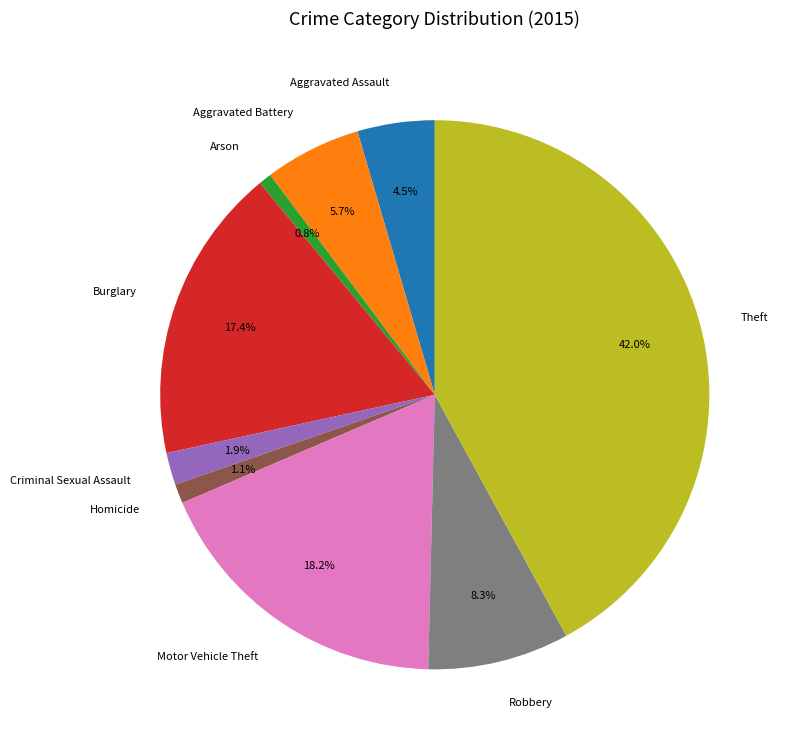

To the nearest percent, what is the difference between the largest and smallest slice percentages?

41%